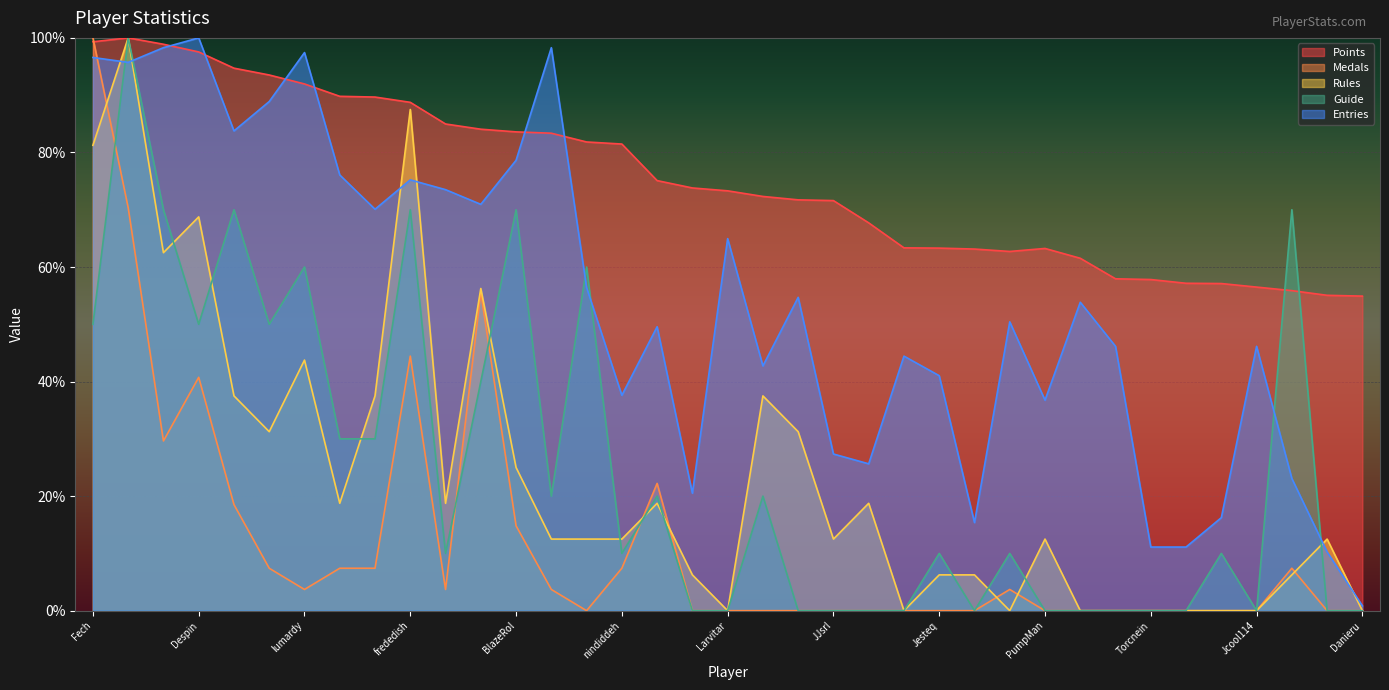

How many lines are shown in the chart?

5